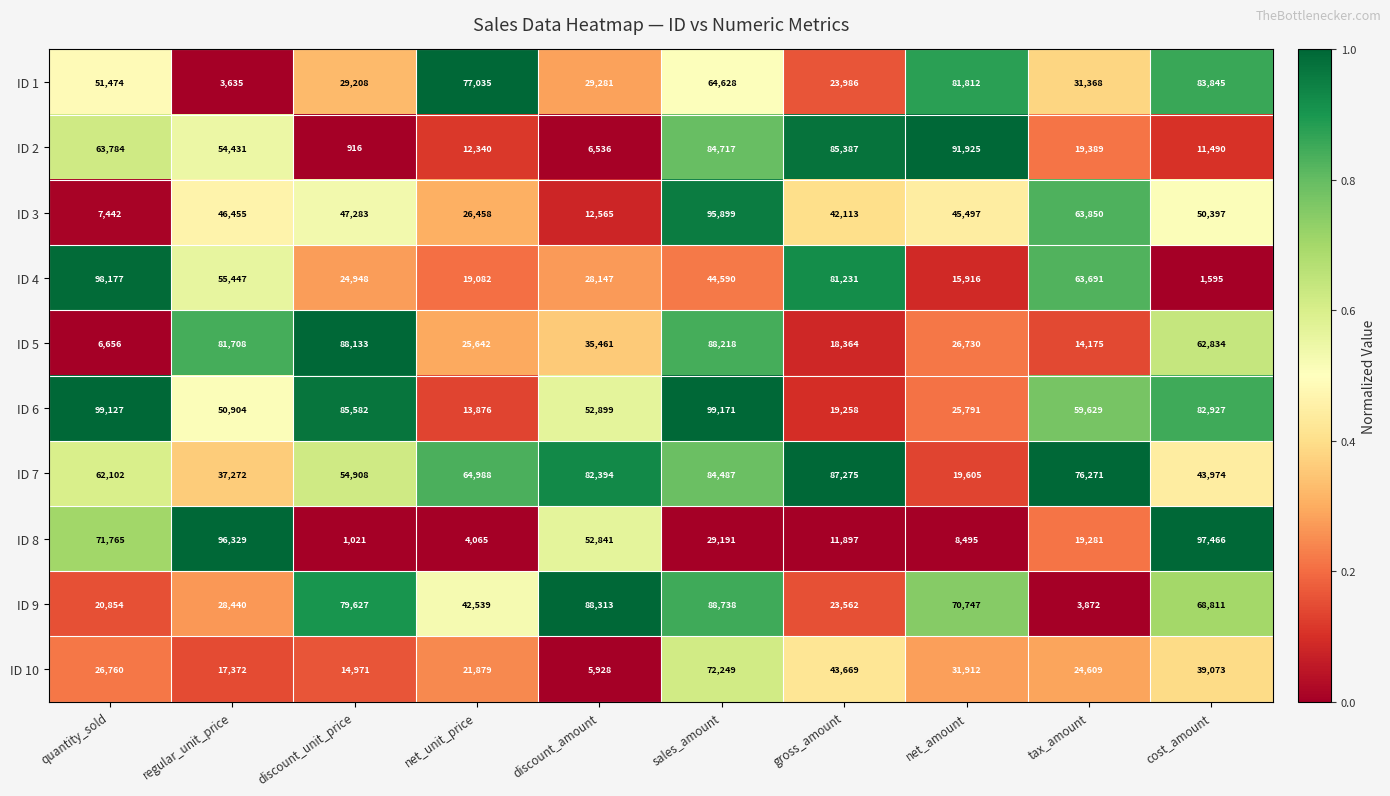

What is the sum of all ID 8 values?

392351